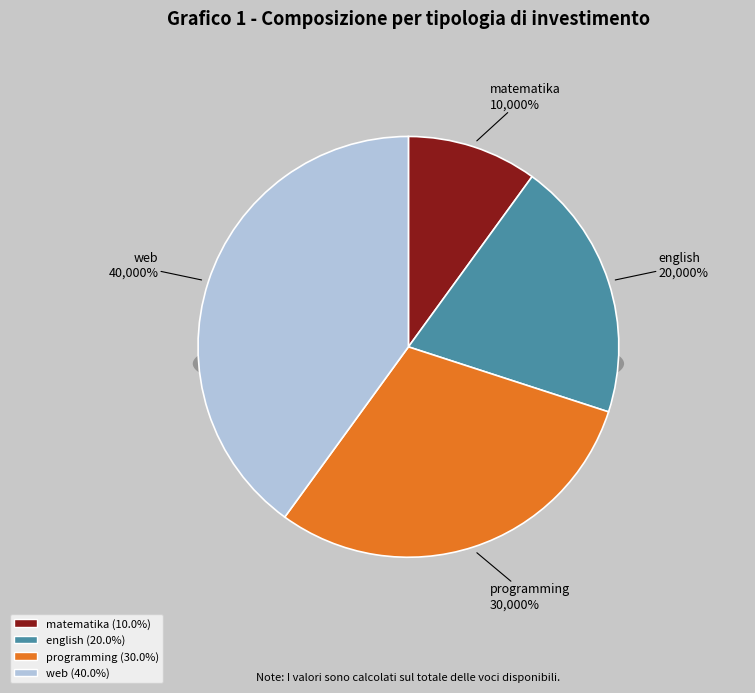

Rank the categories by value from lowest to highest.

matematika, english, programming, web